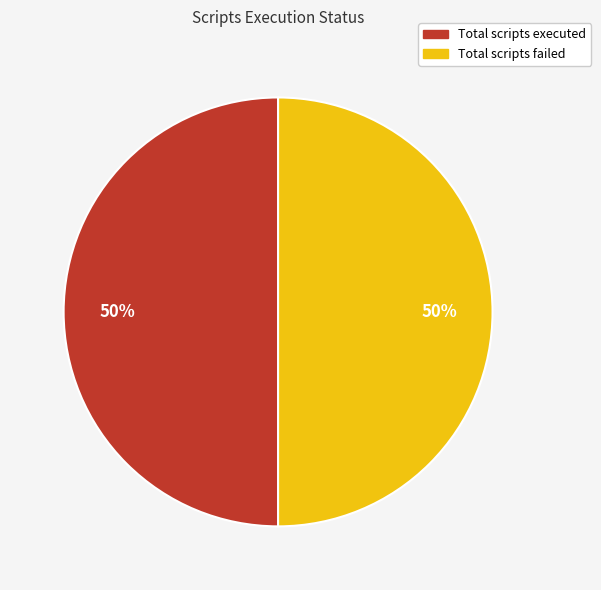

To the nearest percent, what is the average slice percentage?

50%